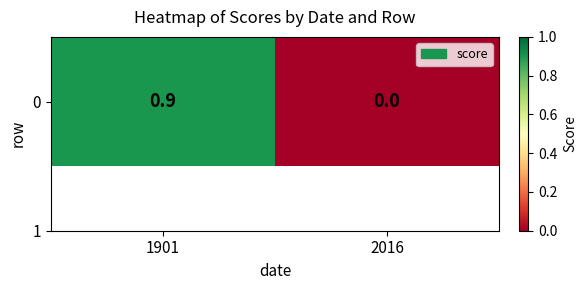

What is the maximum value shown in the chart?

0.9